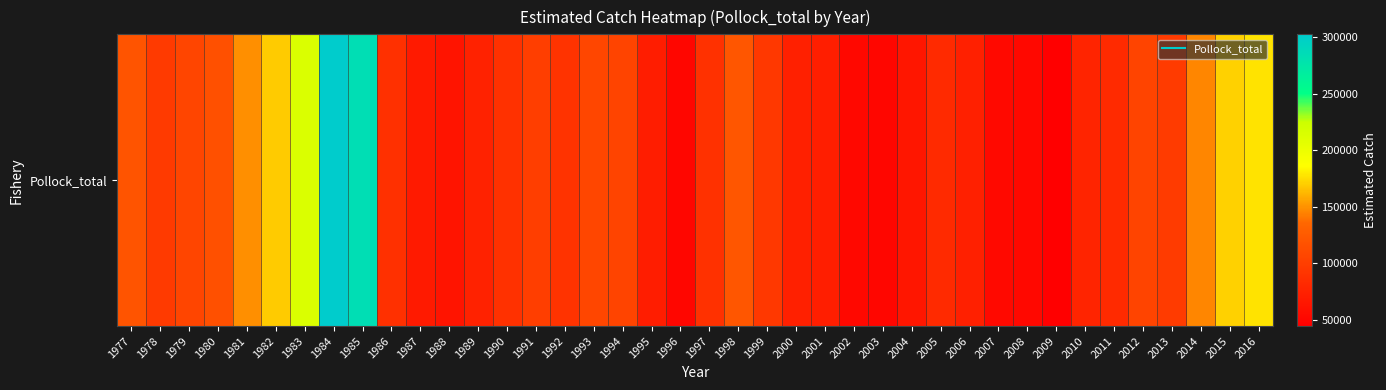

What is the maximum value shown in the chart?

302747.8